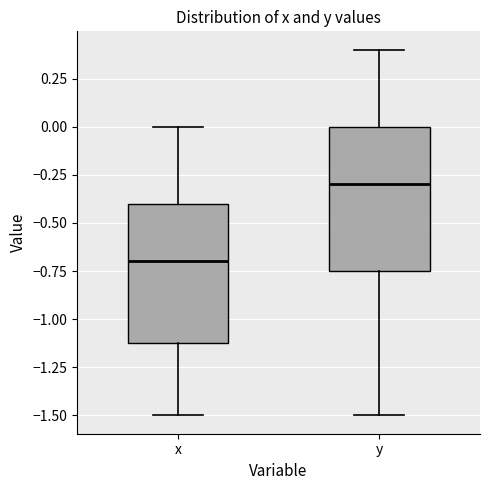

Reading left to right, read every box against the y-axis: the position of its median line, the range the box covers, and the ends of its whiskers. The values are not printed on the chart, so give them approximately, as read against the axis.

x: median -0.70, box -1.10 to -0.40, whiskers -1.50 to 0.00
y: median -0.30, box -0.75 to 0.00, whiskers -1.50 to 0.40